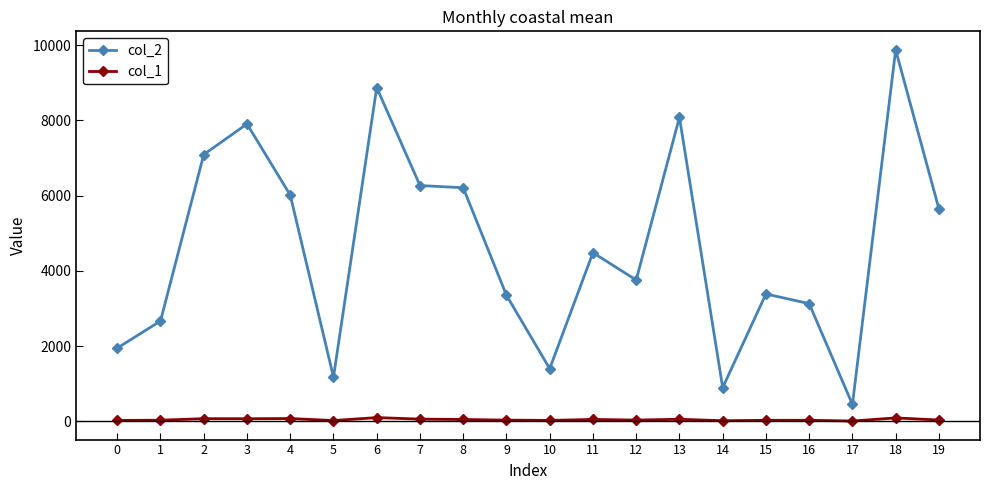

Does the chart display data point markers on the line(s)?

Yes